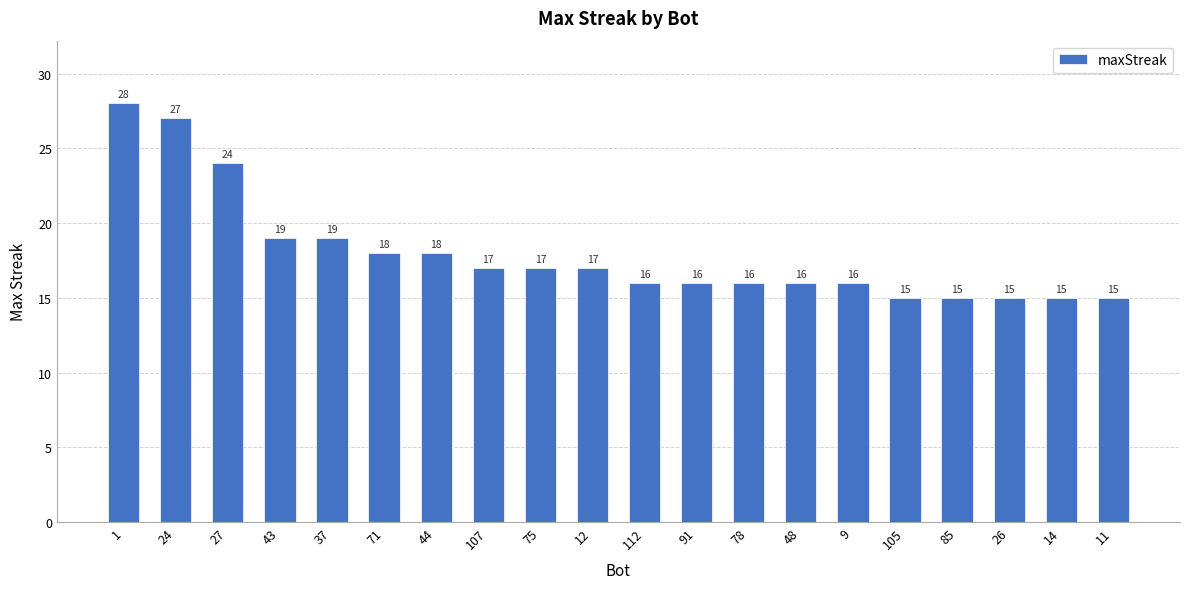

Count the number of data series in this chart.

1